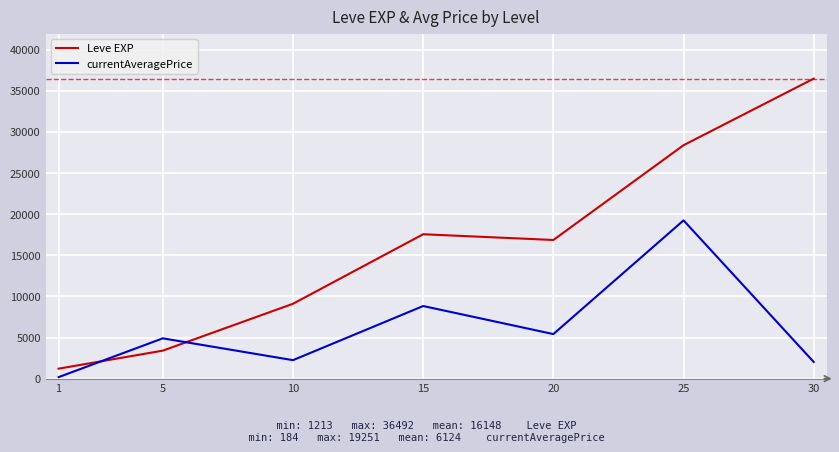

How many lines are shown in the chart?

2